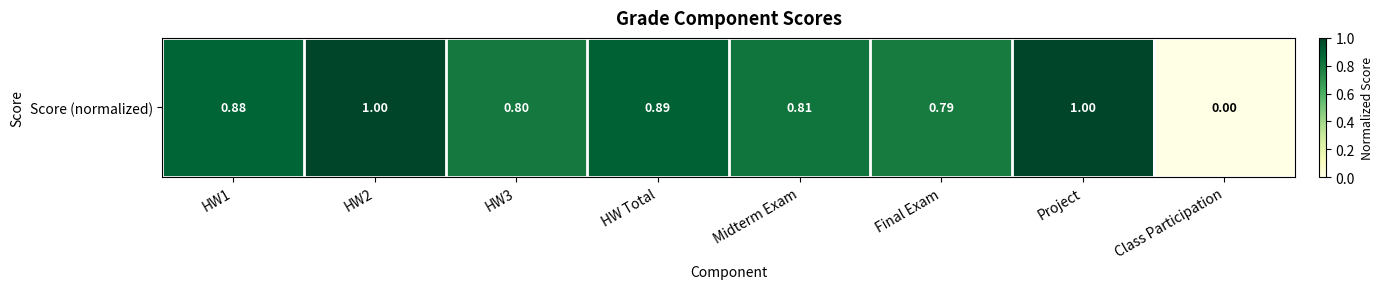

What is the average value?

0.8